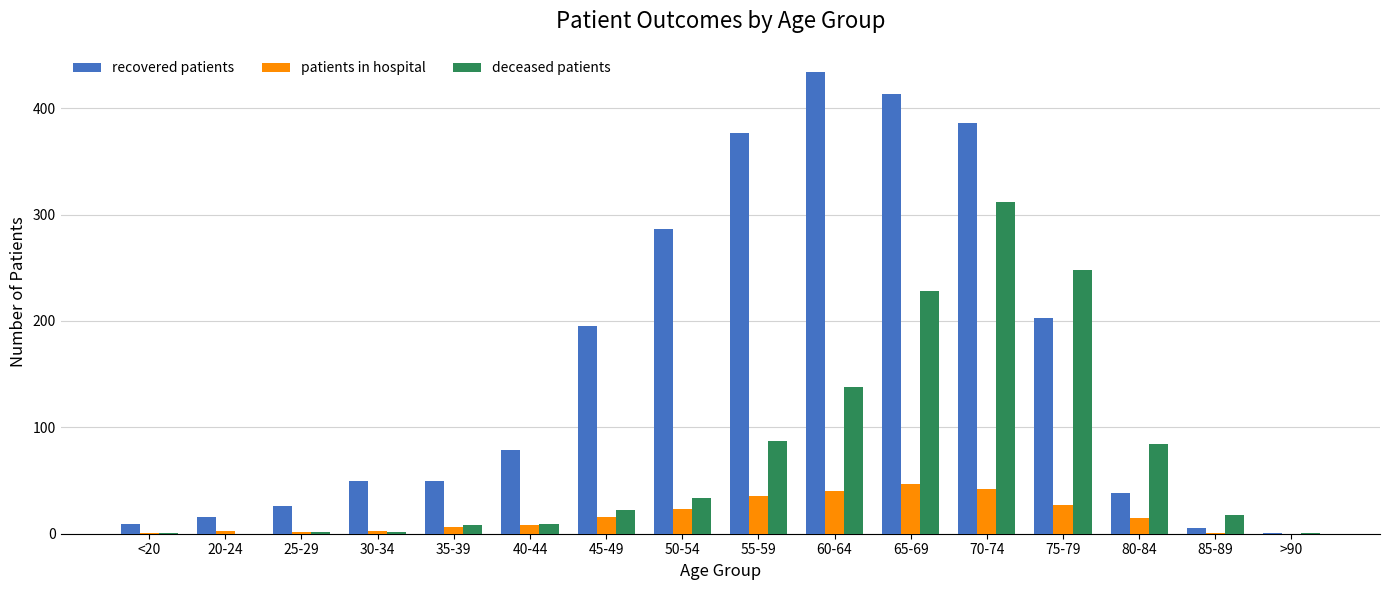

True or false: patients in hospital has a value of 1 at 85-89.

True